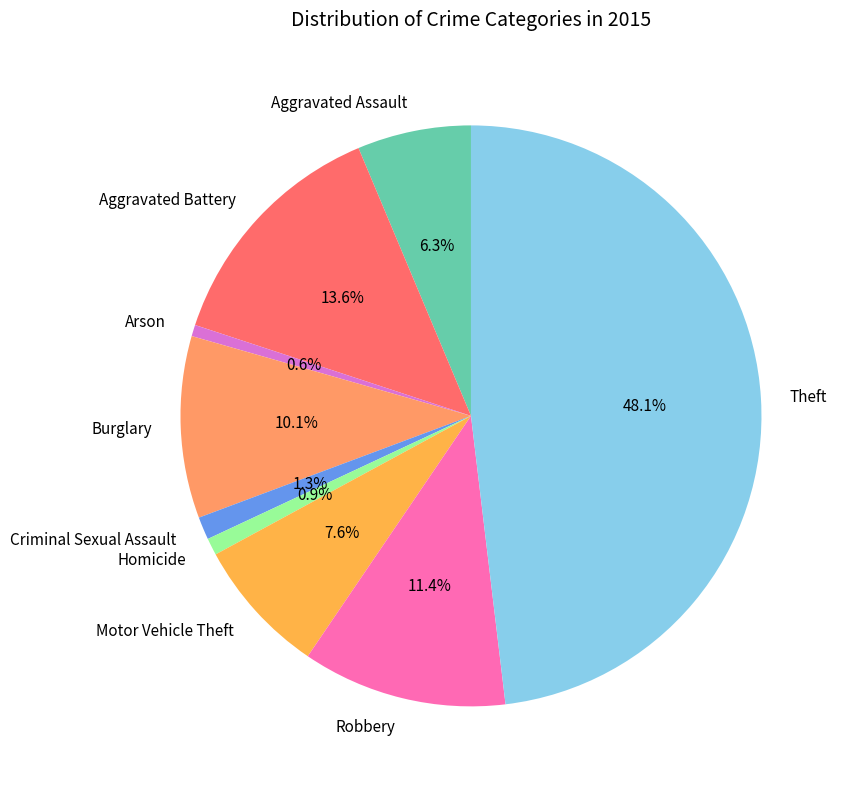

Approximately how many times larger is the value at Criminal Sexual Assault compared to Burglary?

0.1